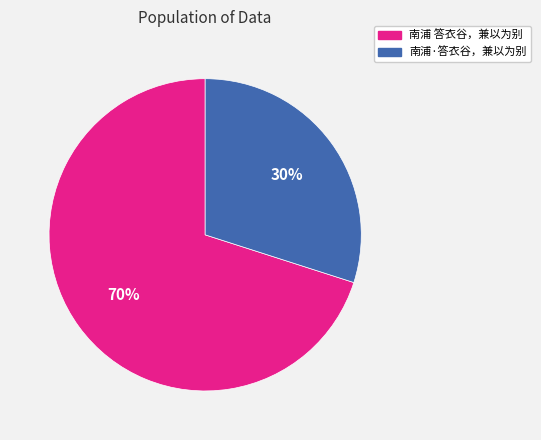

To the nearest percent, what is the average slice percentage?

50%